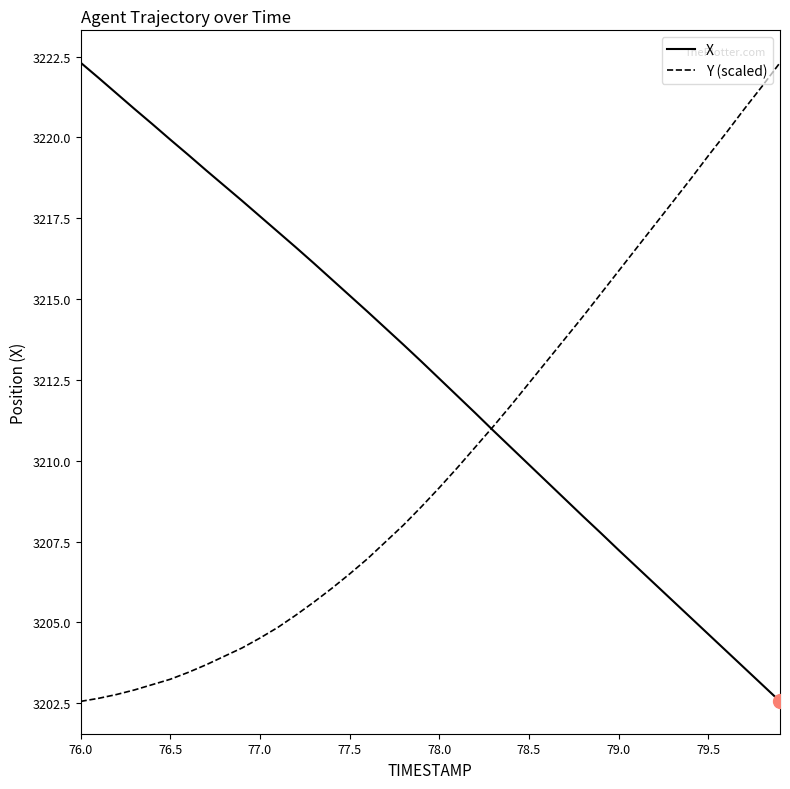

True or false: Y (scaled) has more than 2 interior local peaks.

False